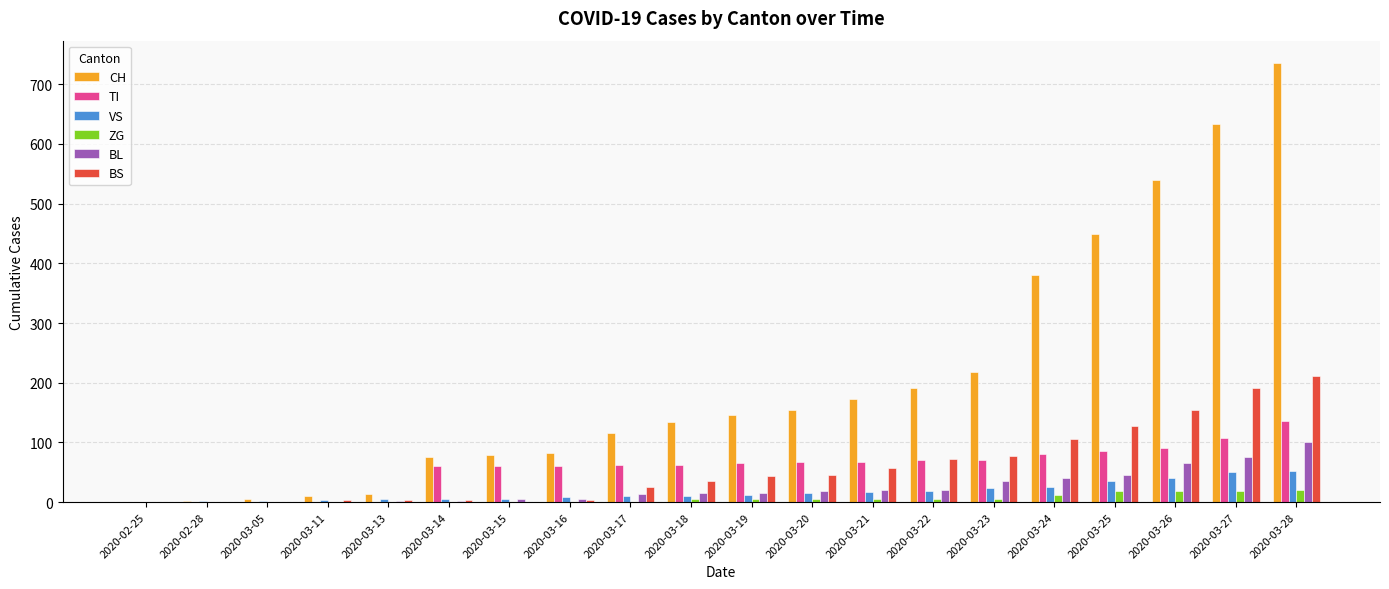

How many distinct data groups are displayed?

6